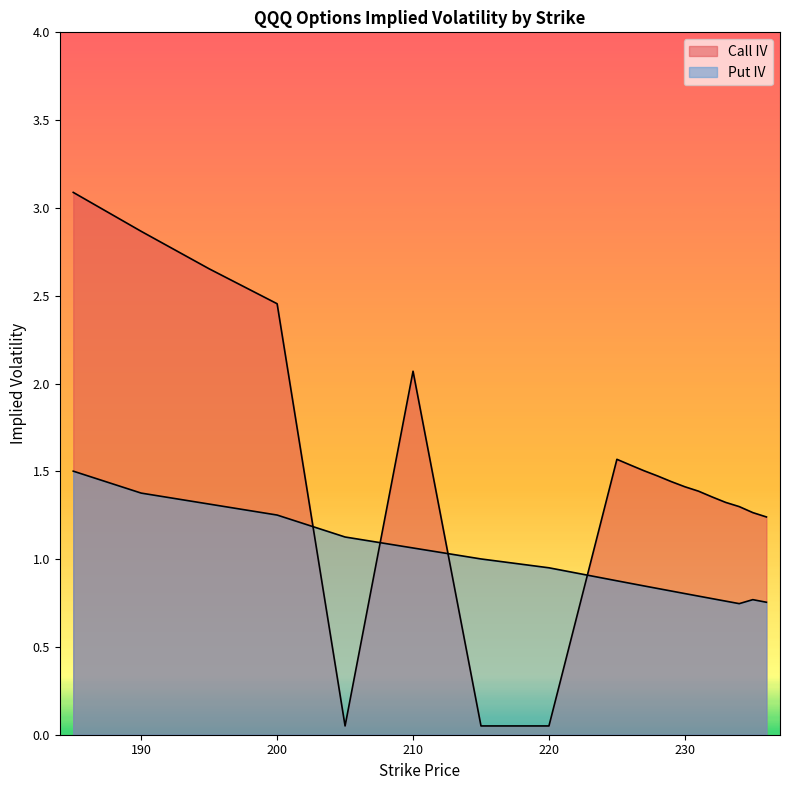

What are all the series names shown in the legend?

Call IV, Put IV